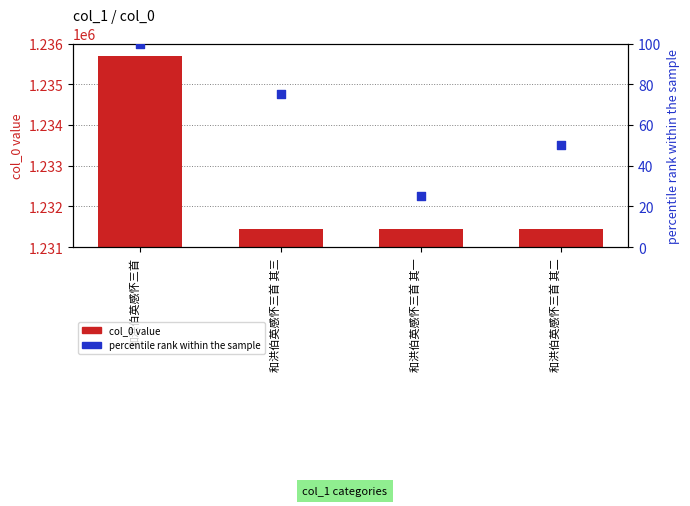

Is the value of percentile rank within the sample at 和洪伯英感怀三首 其一 greater than the value of col_0 value at 和洪伯英感怀三首 其二?

No